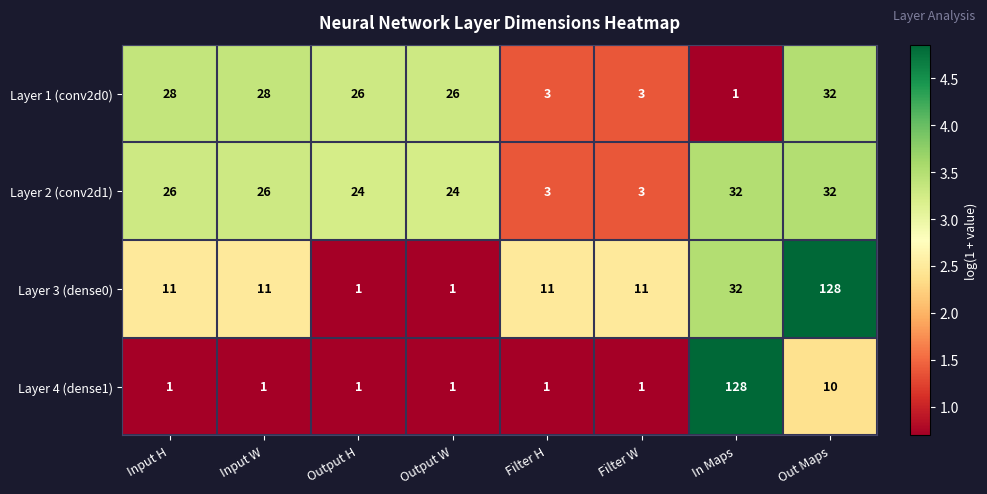

What is the difference between the maximum and minimum values in the Layer 4 (dense1) series?

127